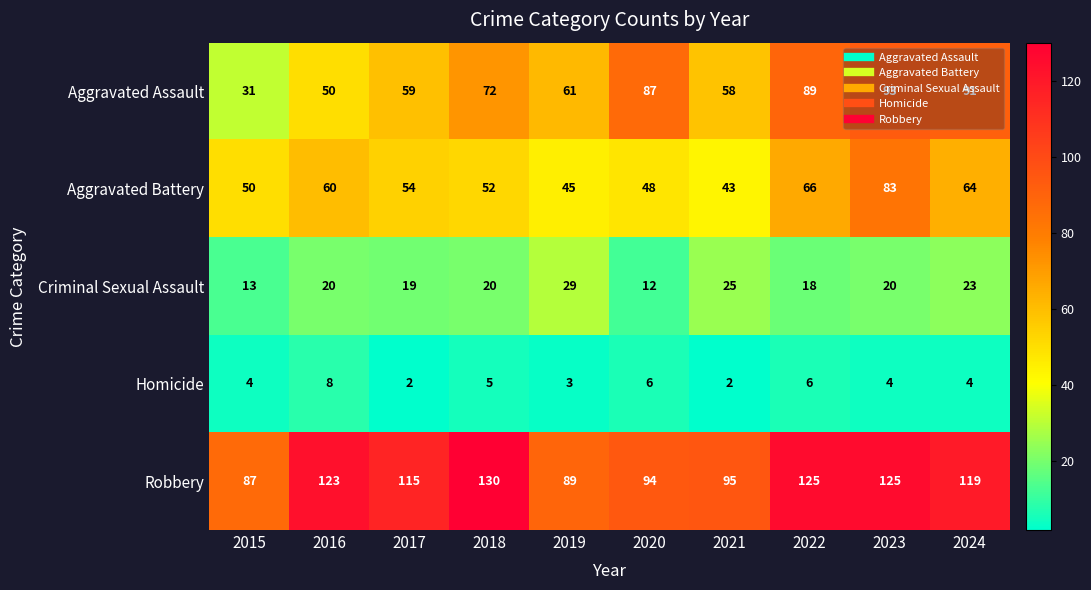

Rank the series at 2022 from lowest to highest value.

Homicide, Criminal Sexual Assault, Aggravated Battery, Aggravated Assault, Robbery